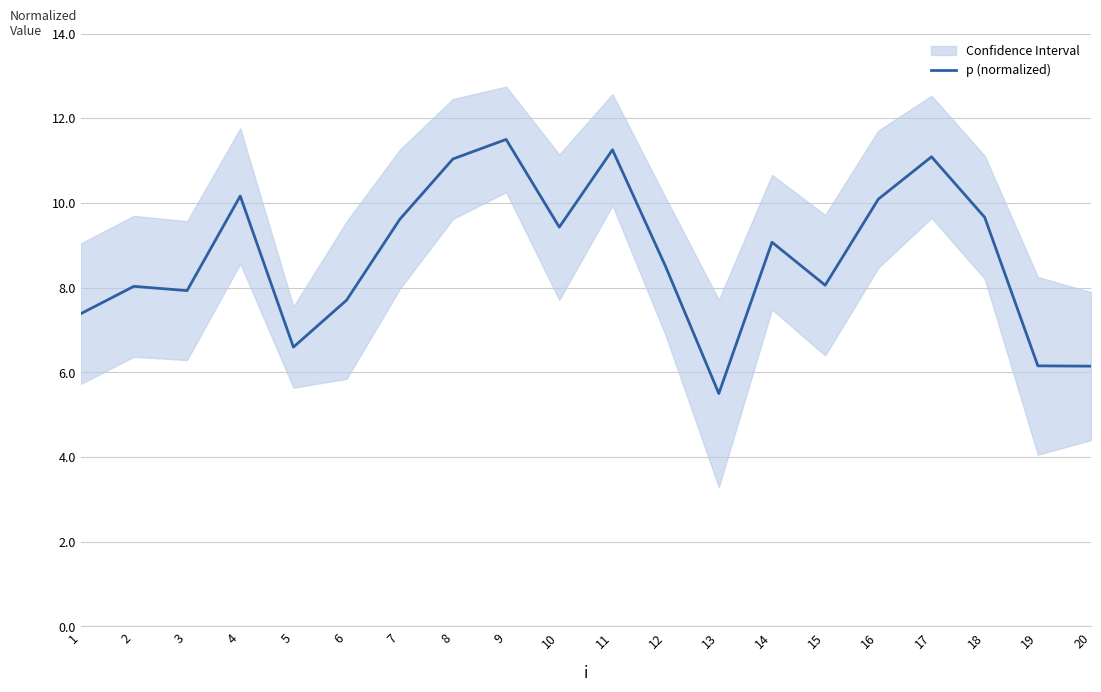

True or false: the data shows 8.7 at 20.

False